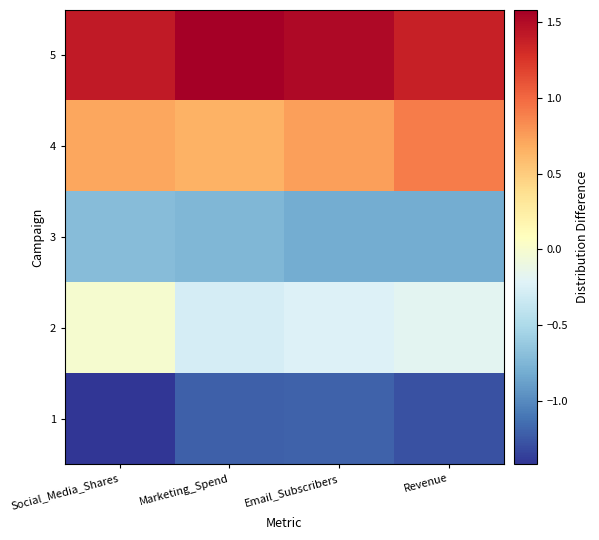

Reading left to right, transcribe all the data shown in this chart.

1: Social_Media_Shares=-1.4	Marketing_Spend=-1.2	Email_Subscribers=-1.2	Revenue=-1.3
2: Social_Media_Shares=0.0	Marketing_Spend=-0.3	Email_Subscribers=-0.2	Revenue=-0.2
3: Social_Media_Shares=-0.7	Marketing_Spend=-0.7	Email_Subscribers=-0.8	Revenue=-0.8
4: Social_Media_Shares=0.7	Marketing_Spend=0.6	Email_Subscribers=0.7	Revenue=0.9
5: Social_Media_Shares=1.4	Marketing_Spend=1.6	Email_Subscribers=1.5	Revenue=1.4